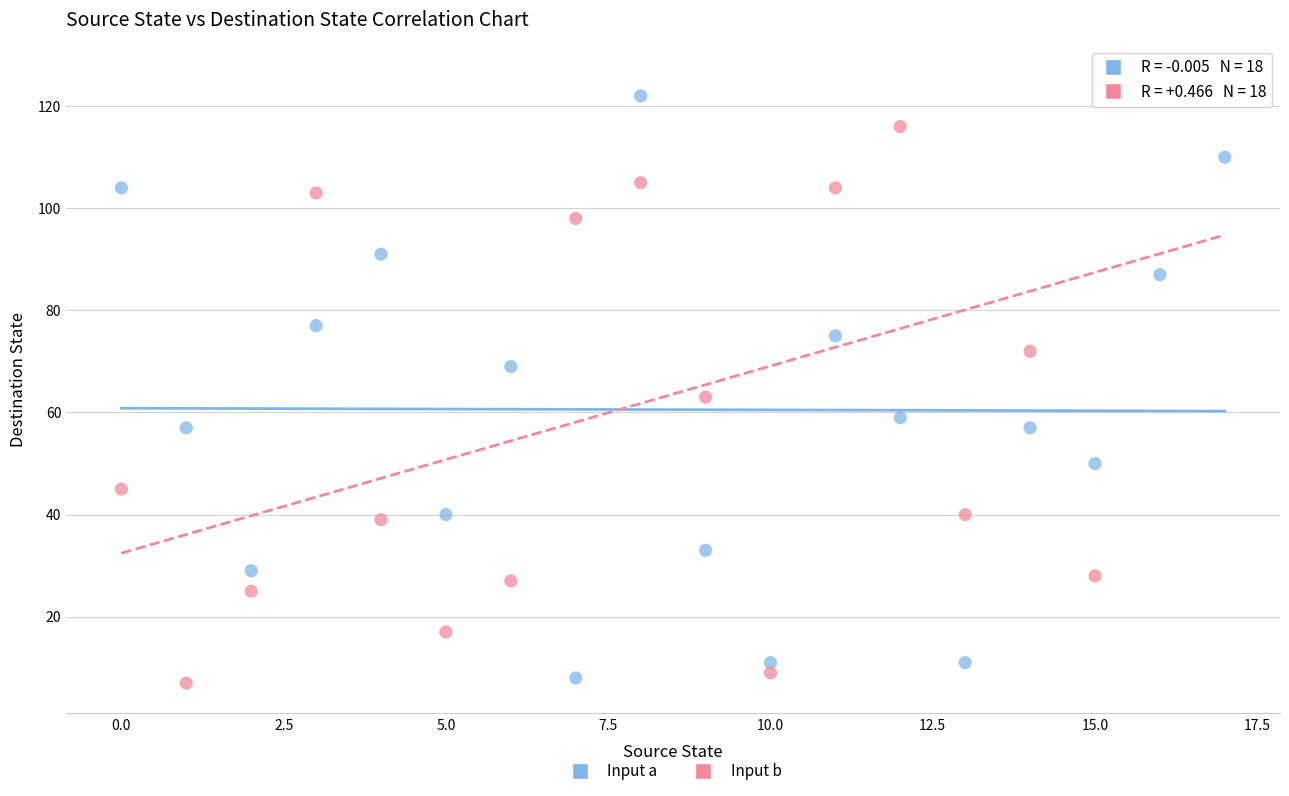

Across all data points, what is the range of Y values (max minus min)?

119